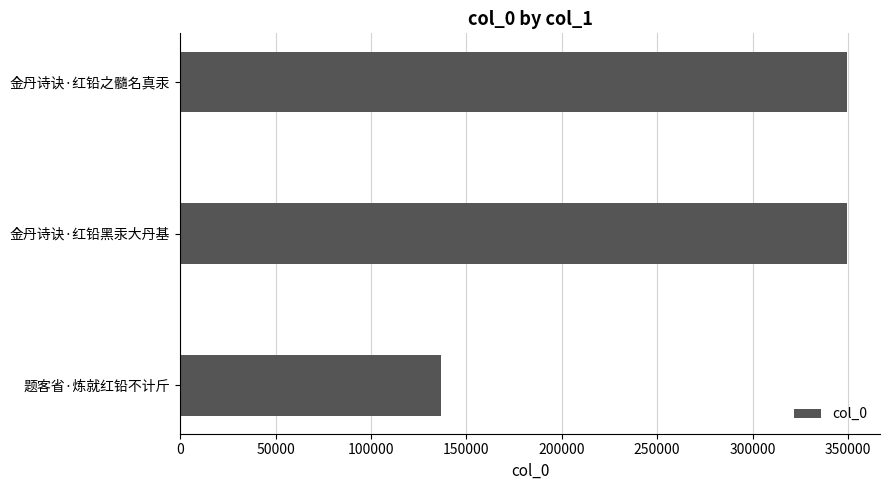

At which label is the value closest to 243096?

金丹诗诀·红铅之髓名真汞